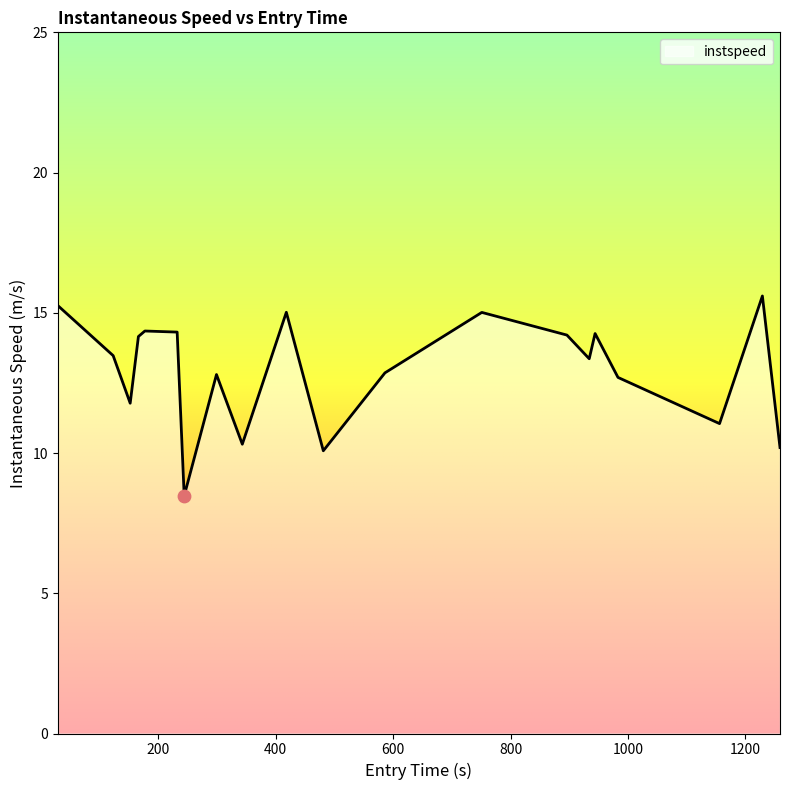

What is the minimum value shown in the chart?

8.5